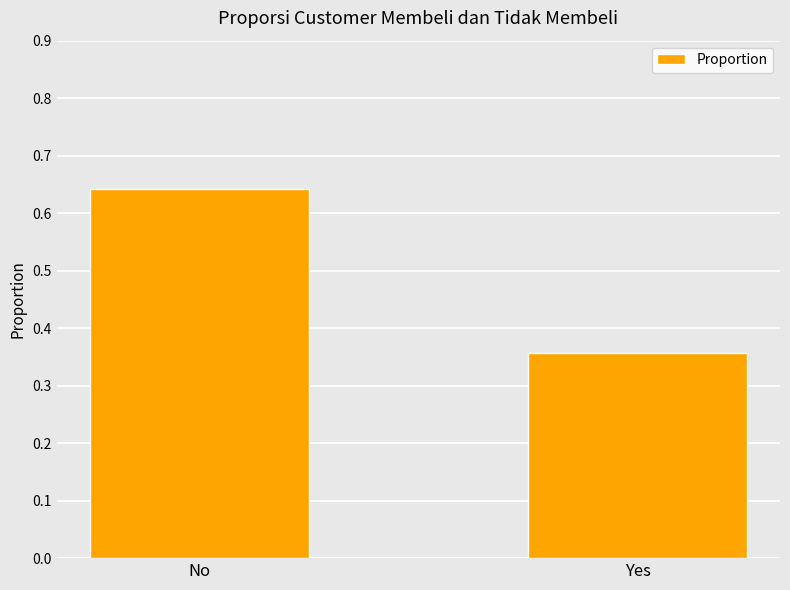

Is it true that the value at No is 1.1?

False